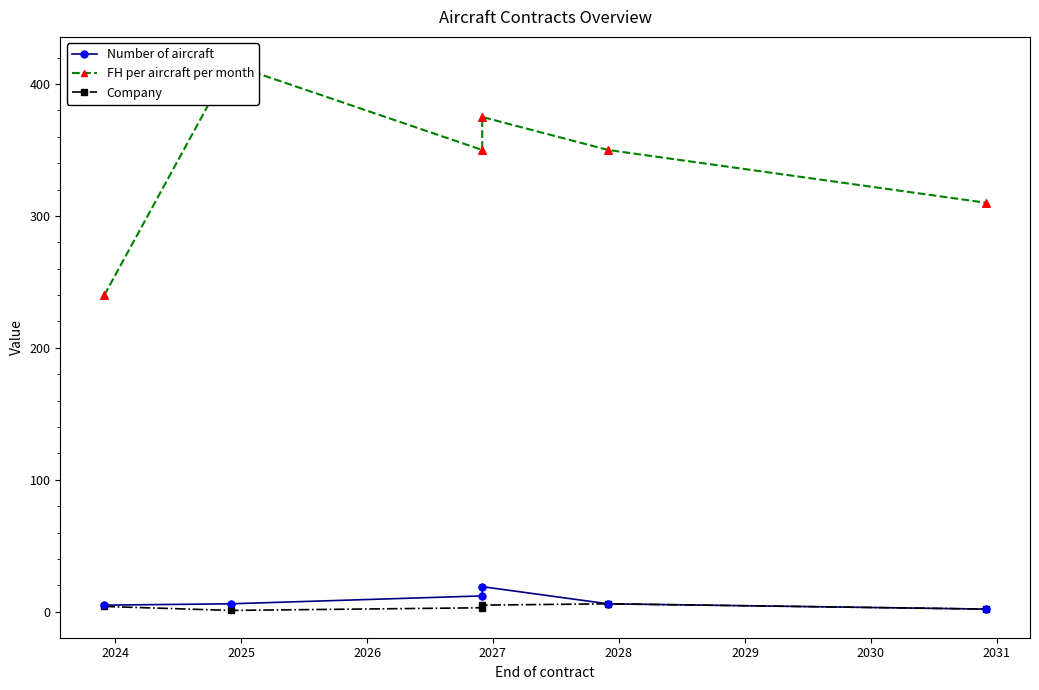

Which series reaches the maximum Y coordinate?

FH per aircraft per month